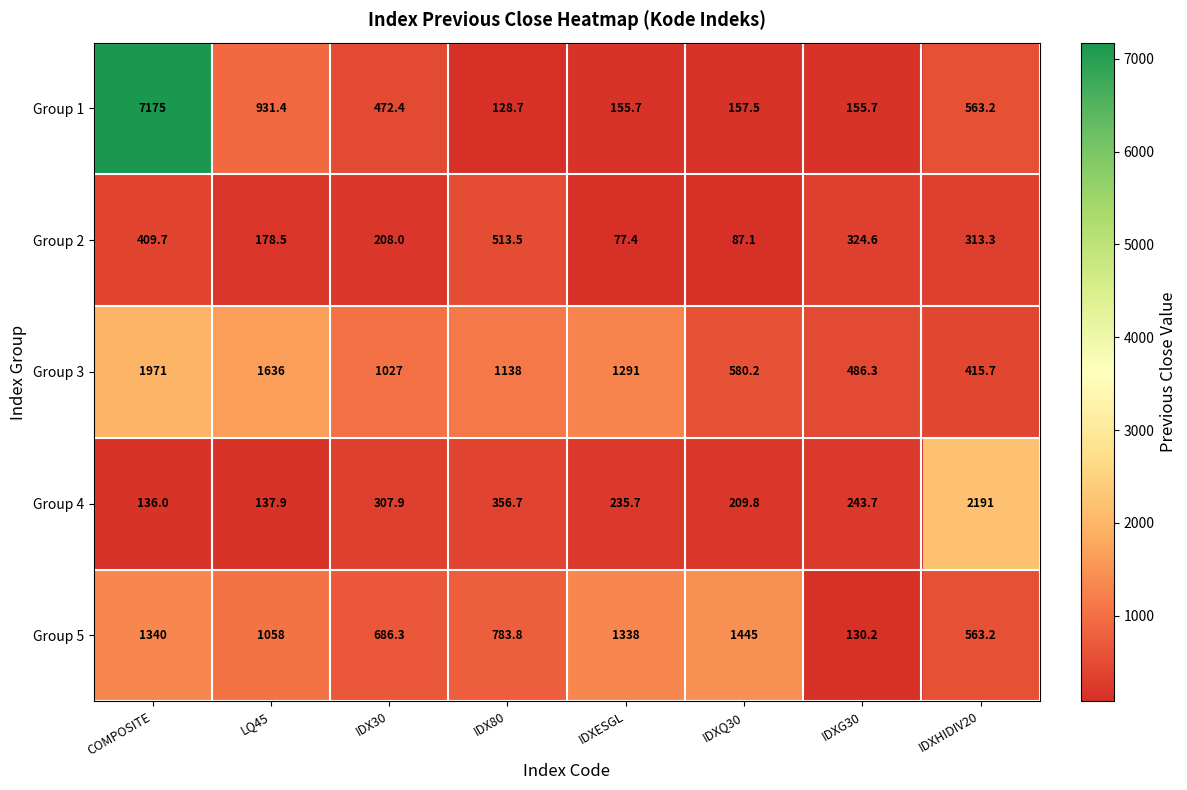

What is the total value across all series at IDXESGL?

3097.8